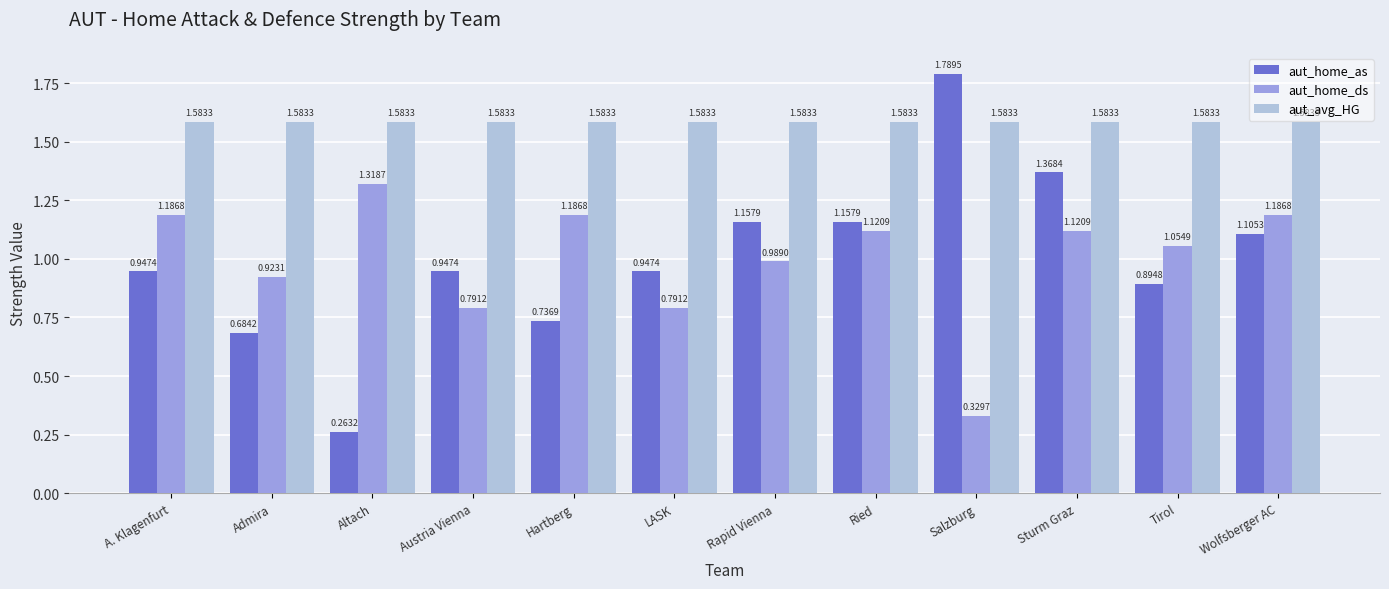

Which category has the lowest value in the aut_home_as series?

Altach